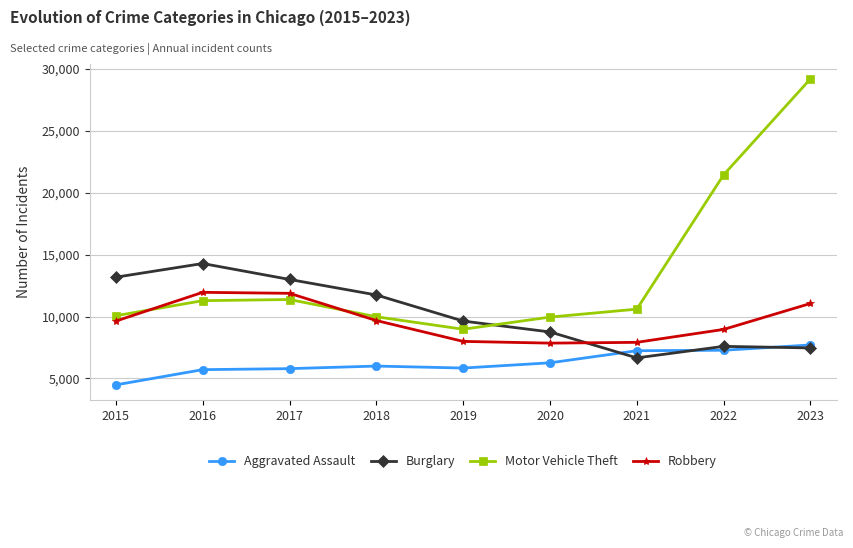

Which series has the largest range (max minus min)?

Motor Vehicle Theft